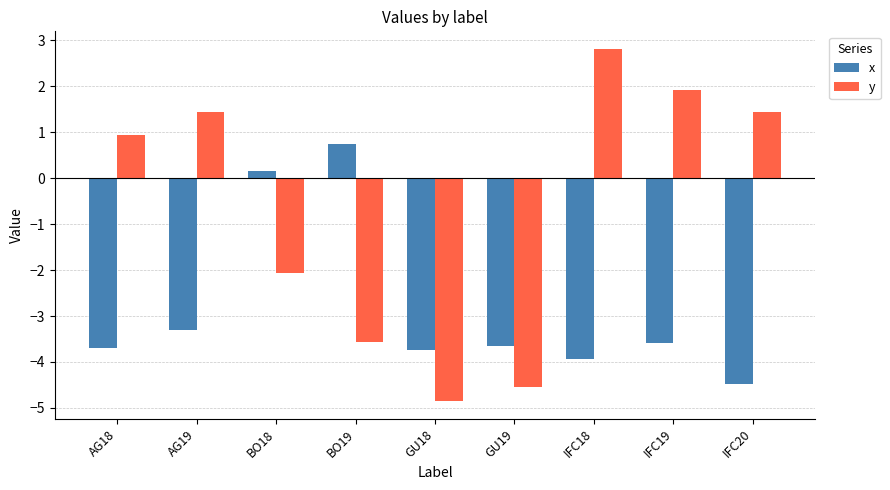

What is the sum of all y values?

-6.5